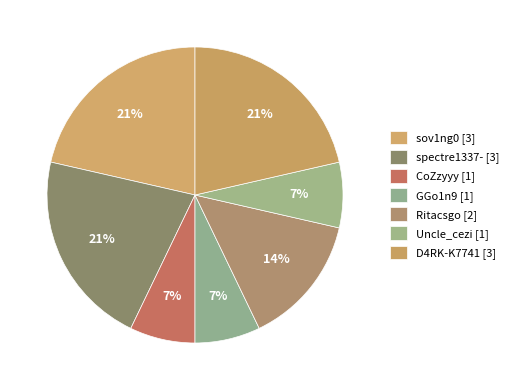

How many slices are in this pie chart?

7